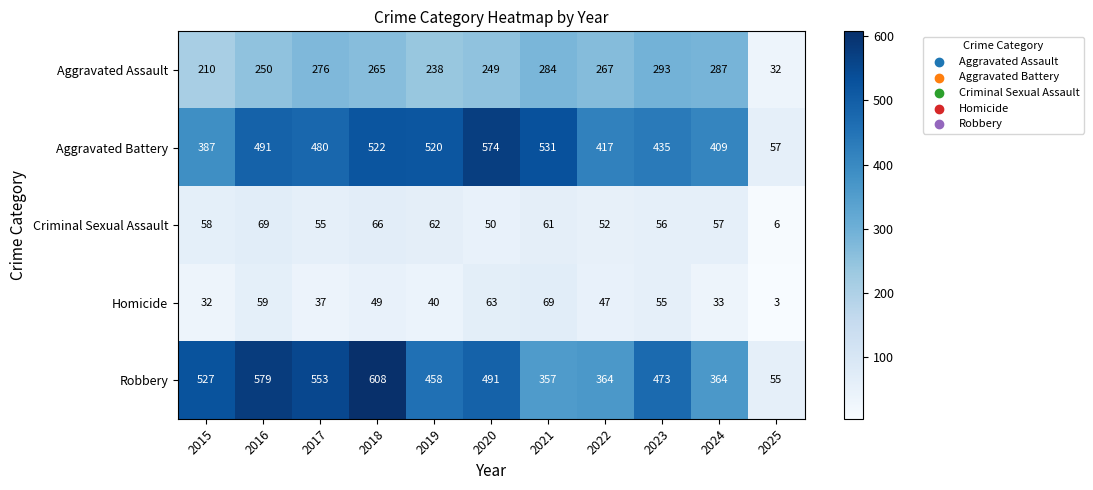

List the labels in order of Aggravated Assault value, smallest first.

2025, 2015, 2019, 2020, 2016, 2018, 2022, 2017, 2021, 2024, 2023